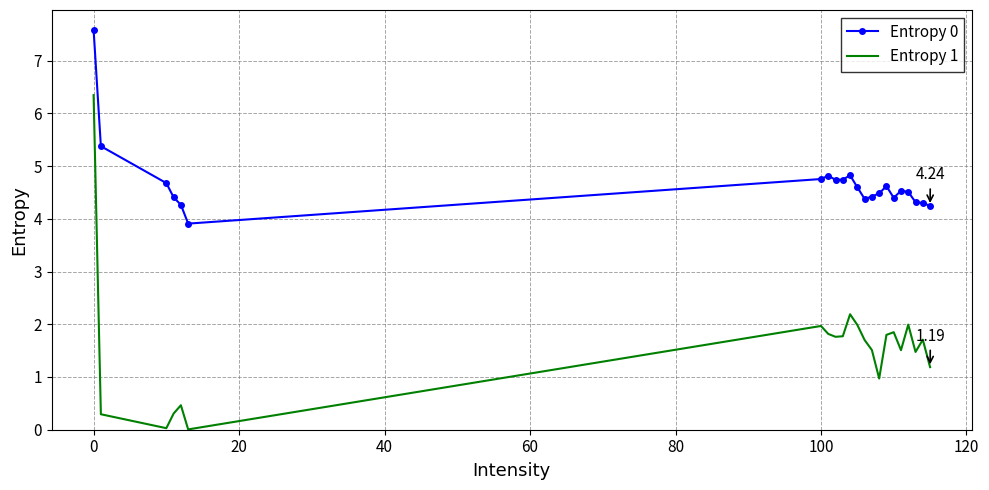

In Entropy 1, how many points are higher than both neighbors (excluding endpoints)?

6